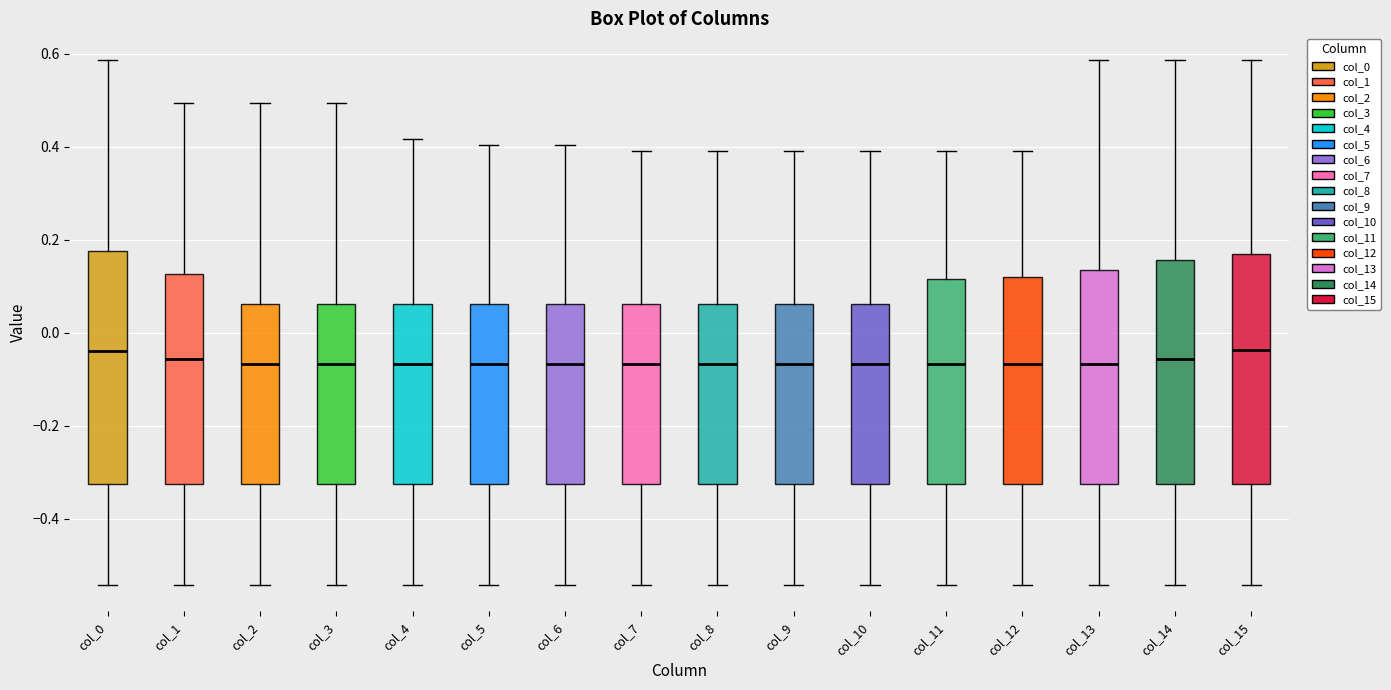

Reading left to right, transcribe this box plot: for each box, give where its median line is, the range the box spans, and where its two whiskers end, as read against the y-axis. The values are not printed on the chart, so give them approximately, as read against the axis.

col_0: median -0.04, box -0.32 to 0.18, whiskers -0.54 to 0.58
col_1: median -0.06, box -0.32 to 0.12, whiskers -0.54 to 0.50
col_2: median -0.06, box -0.32 to 0.06, whiskers -0.54 to 0.50
col_3: median -0.06, box -0.32 to 0.06, whiskers -0.54 to 0.50
col_4: median -0.06, box -0.32 to 0.06, whiskers -0.54 to 0.42
col_5: median -0.06, box -0.32 to 0.06, whiskers -0.54 to 0.40
col_6: median -0.06, box -0.32 to 0.06, whiskers -0.54 to 0.40
col_7: median -0.06, box -0.32 to 0.06, whiskers -0.54 to 0.40
col_8: median -0.06, box -0.32 to 0.06, whiskers -0.54 to 0.40
col_9: median -0.06, box -0.32 to 0.06, whiskers -0.54 to 0.40
col_10: median -0.06, box -0.32 to 0.06, whiskers -0.54 to 0.40
col_11: median -0.06, box -0.32 to 0.12, whiskers -0.54 to 0.40
col_12: median -0.06, box -0.32 to 0.12, whiskers -0.54 to 0.40
col_13: median -0.06, box -0.32 to 0.14, whiskers -0.54 to 0.58
col_14: median -0.06, box -0.32 to 0.16, whiskers -0.54 to 0.58
col_15: median -0.04, box -0.32 to 0.16, whiskers -0.54 to 0.58